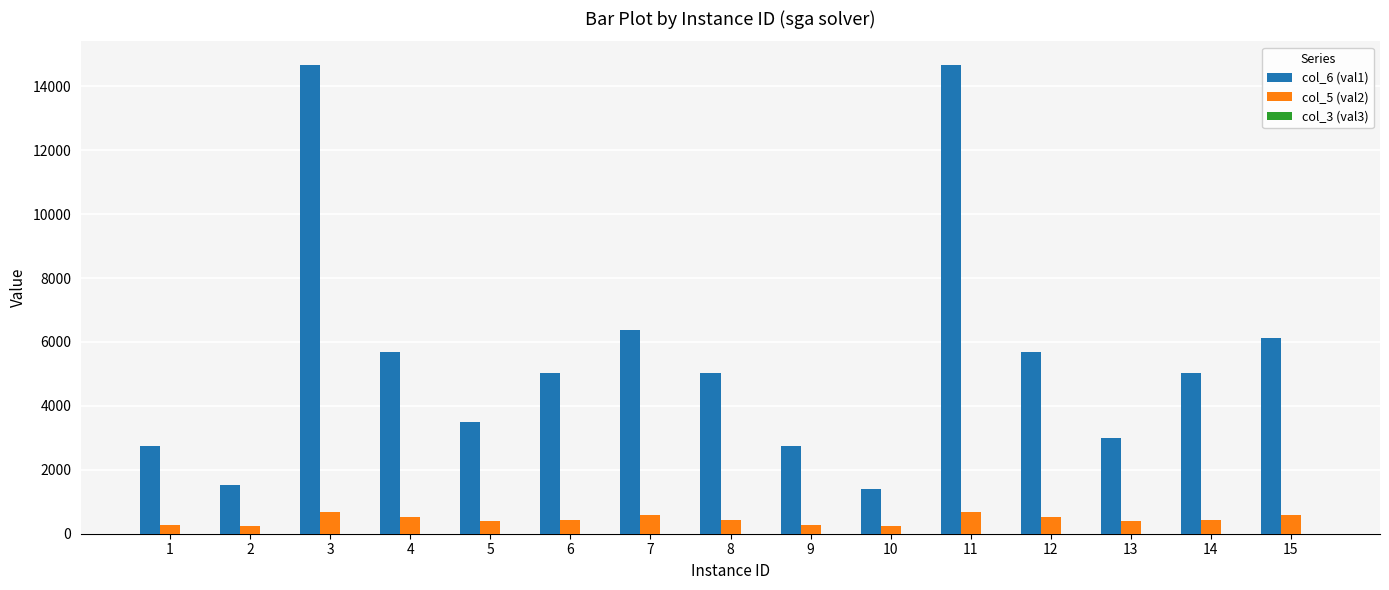

What is the sum of all col_6 (val1) values?

83305.0